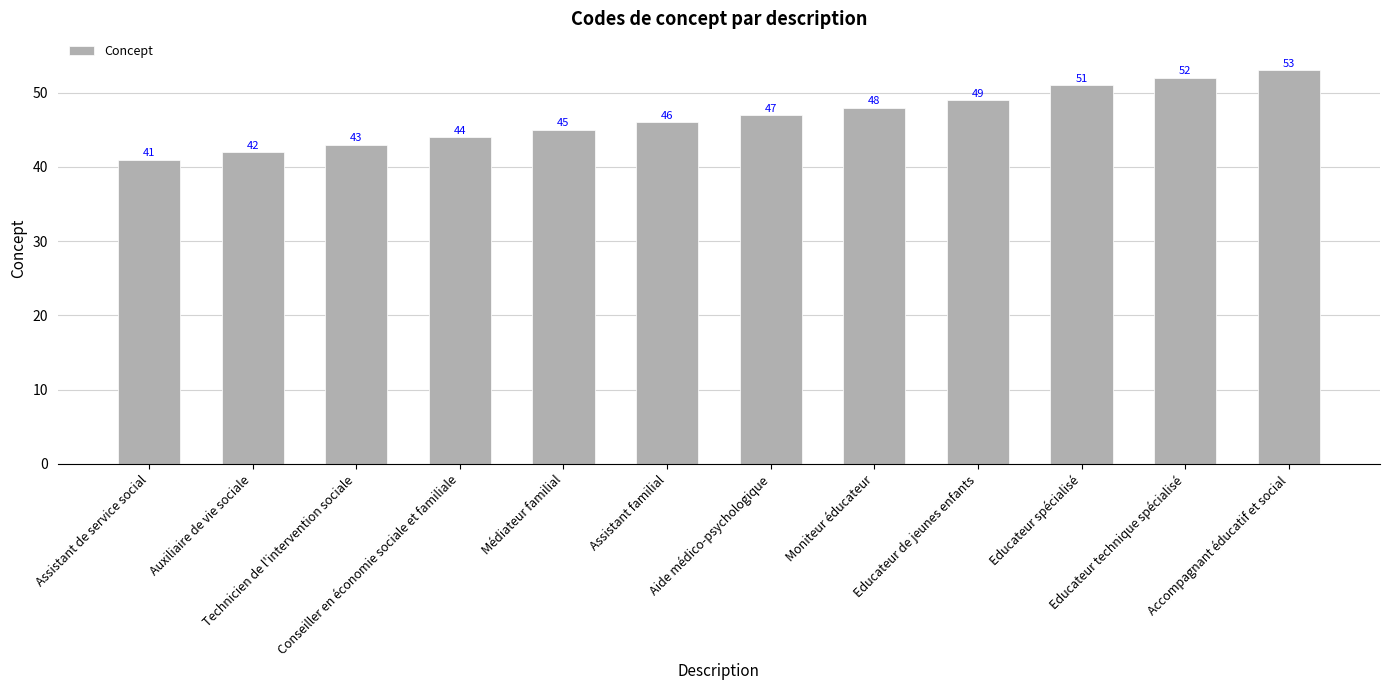

What is the difference between the maximum and minimum values?

12